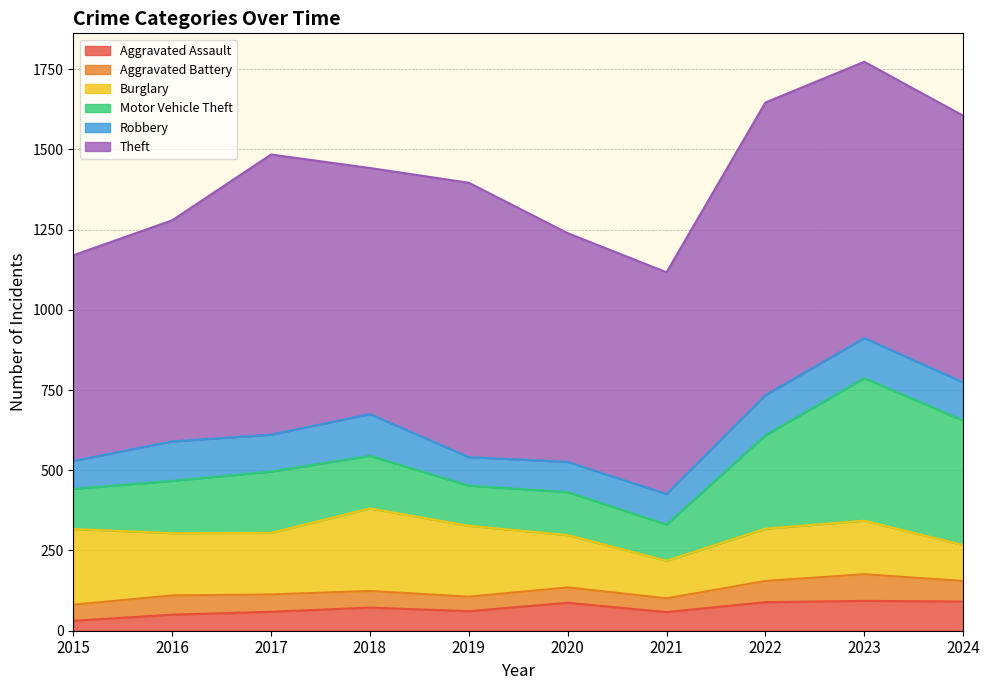

The value of Aggravated Battery at 2023 is 40. True or false?

False